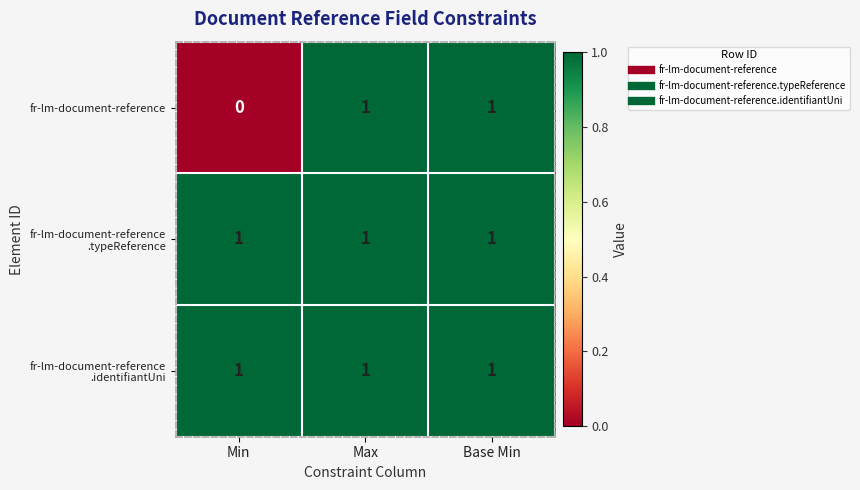

At which label does fr-lm-document-reference reach its minimum?

Min